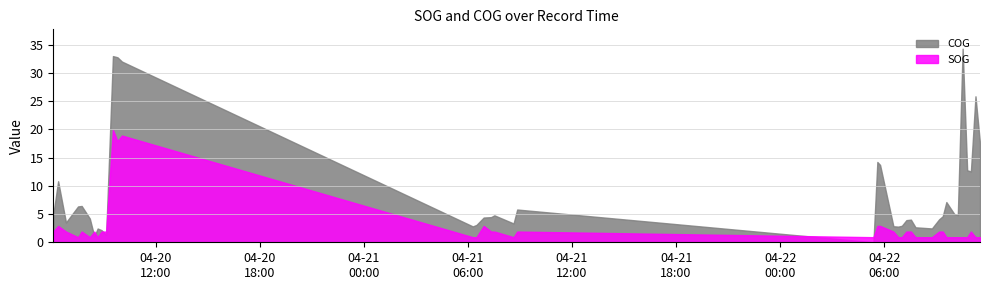

At which label does COG reach its peak?

2024-04-22 10:31:47